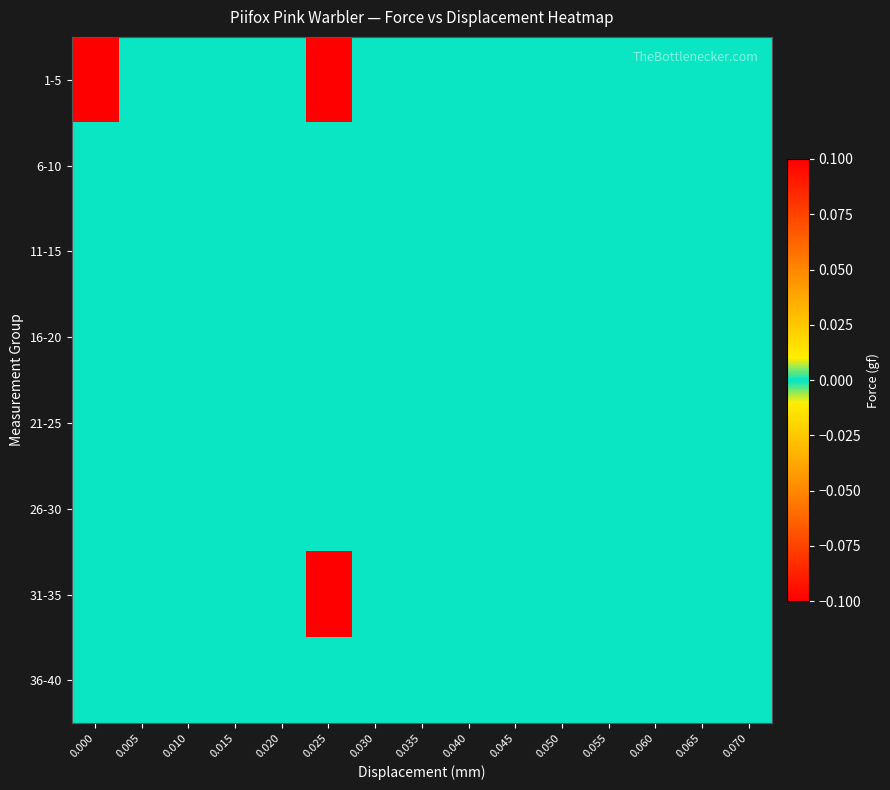

Between 0.015 and 0.055, which is larger?

0.015